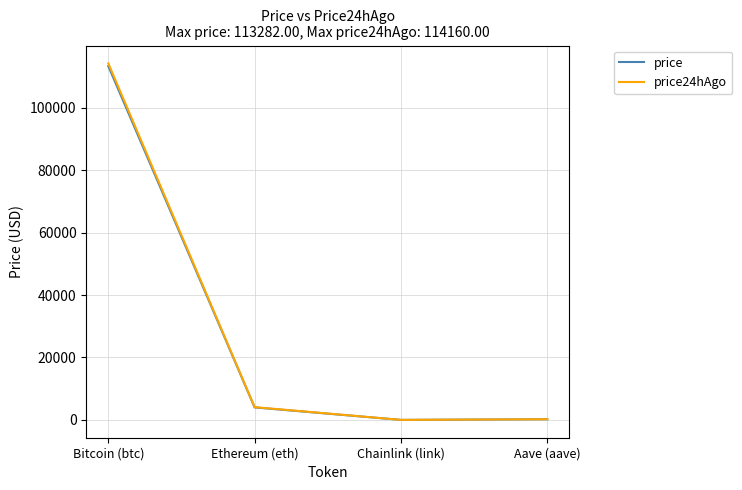

True or false: price24hAgo has more than 2 interior local peaks.

False